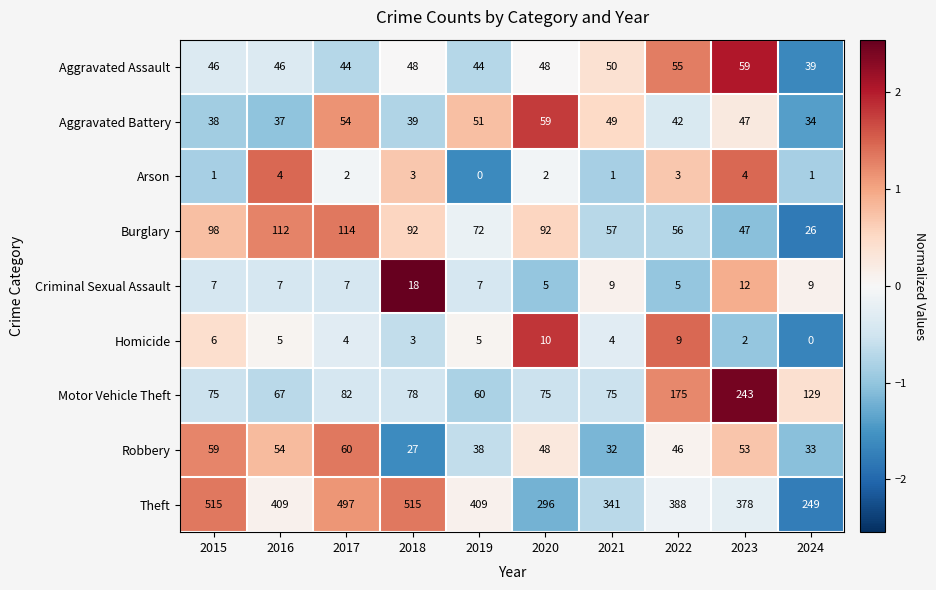

What is the maximum value shown in the chart?

515